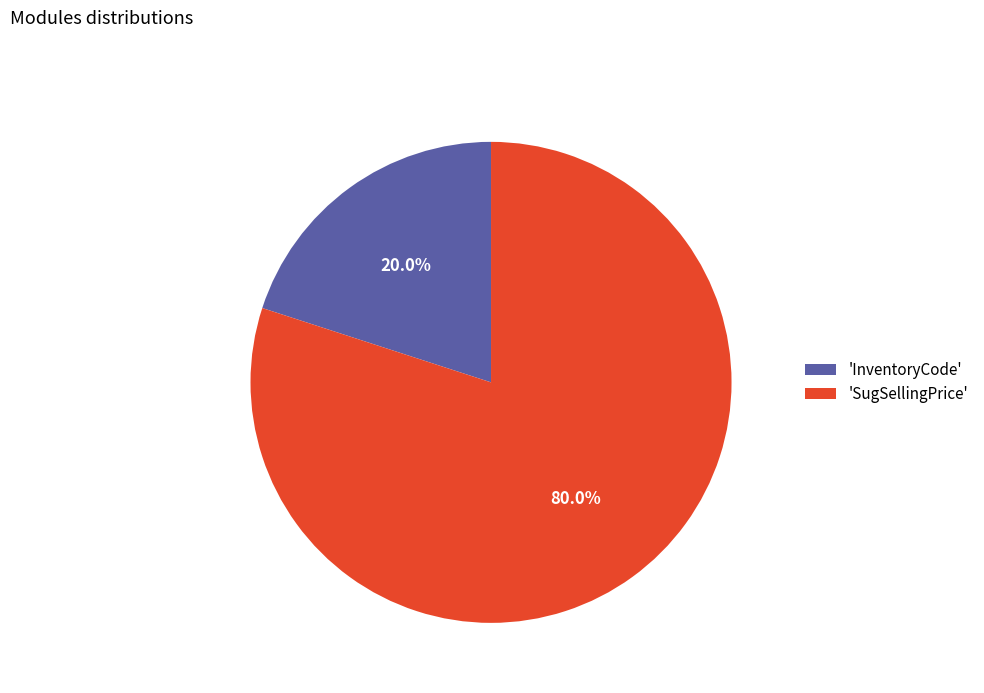

Count the number of slices in the pie.

2